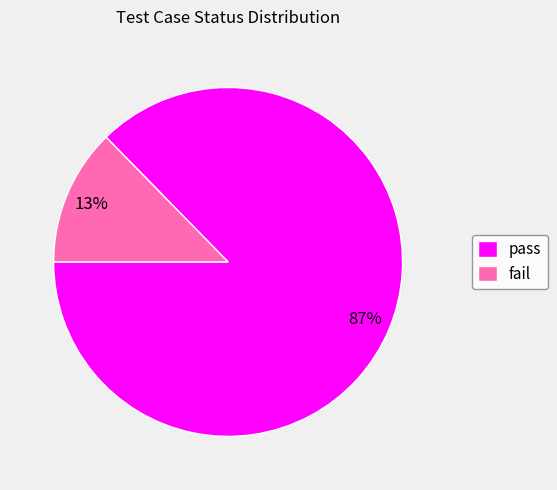

The pass slice represents 76% of the pie. True or false?

False